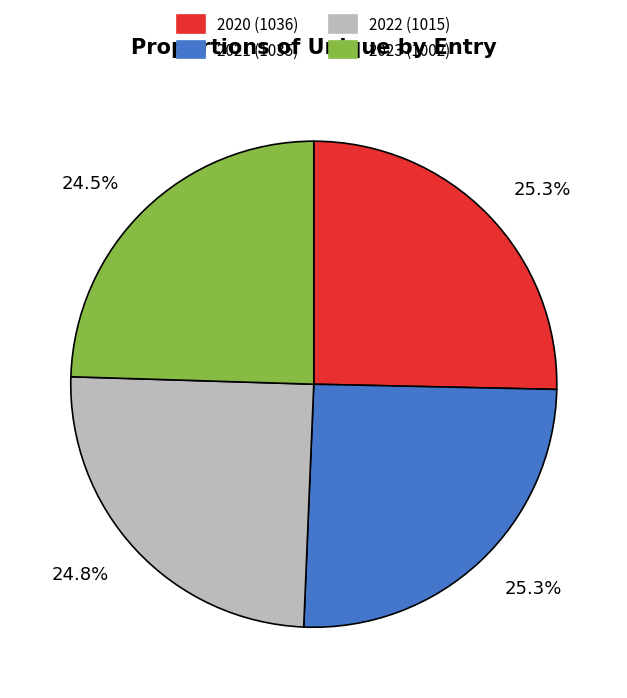

Is there a majority slice in this chart?

No